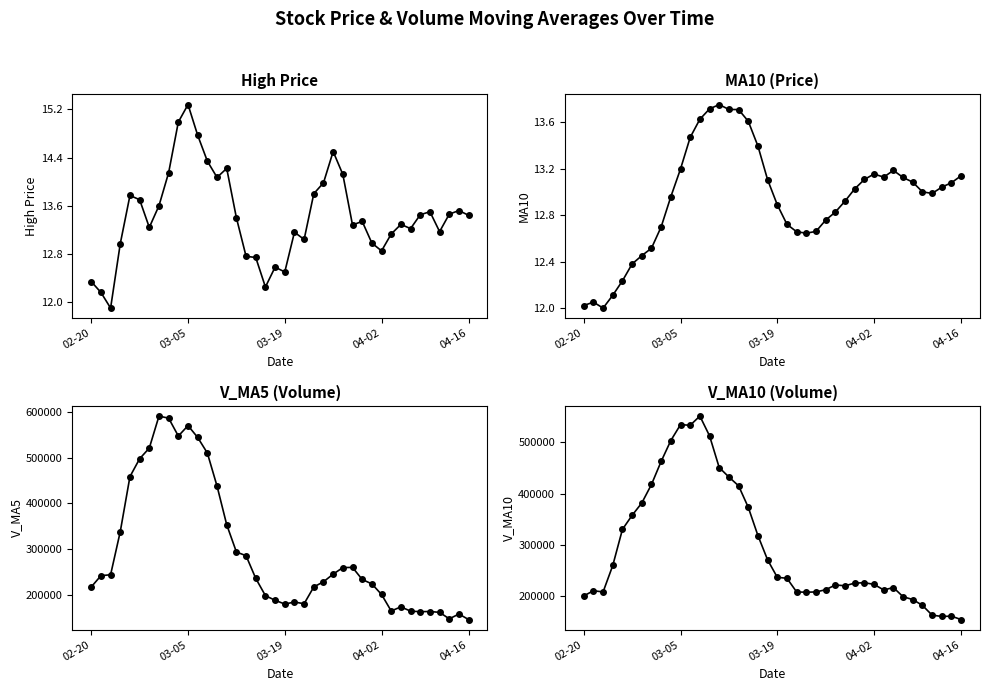

The value of v_ma5 at 32 is 174296.4. True or false?

True